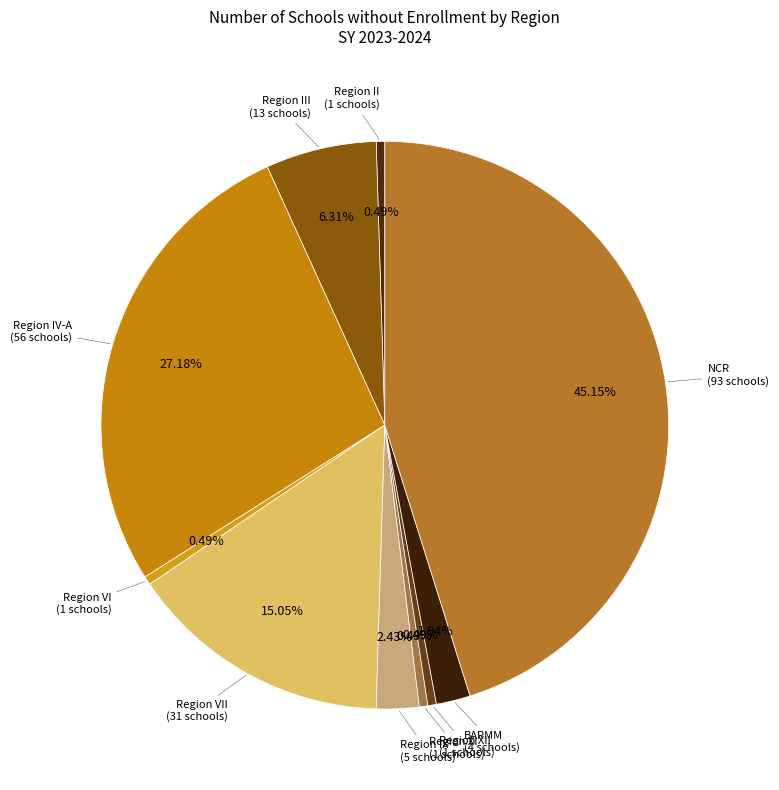

To the nearest percent, what portion does NCR represent?

45%